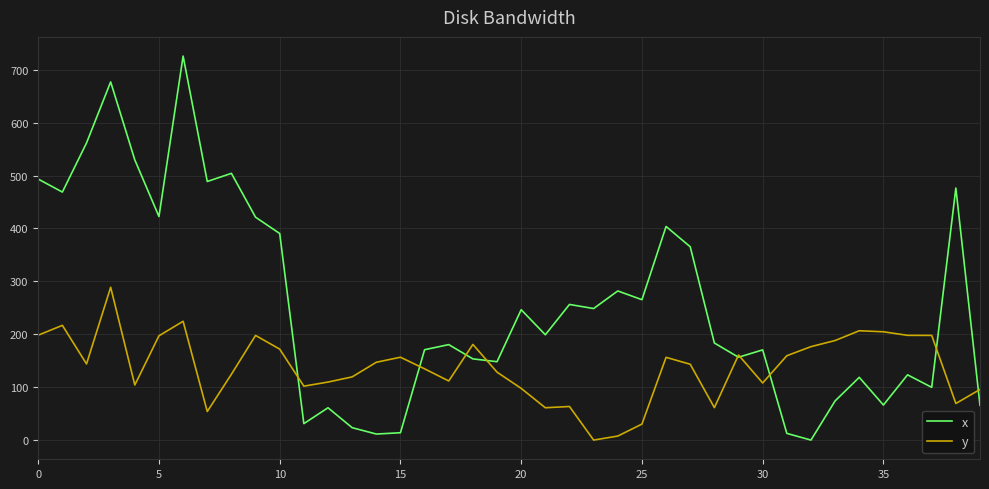

Which series has the widest spread of values?

x